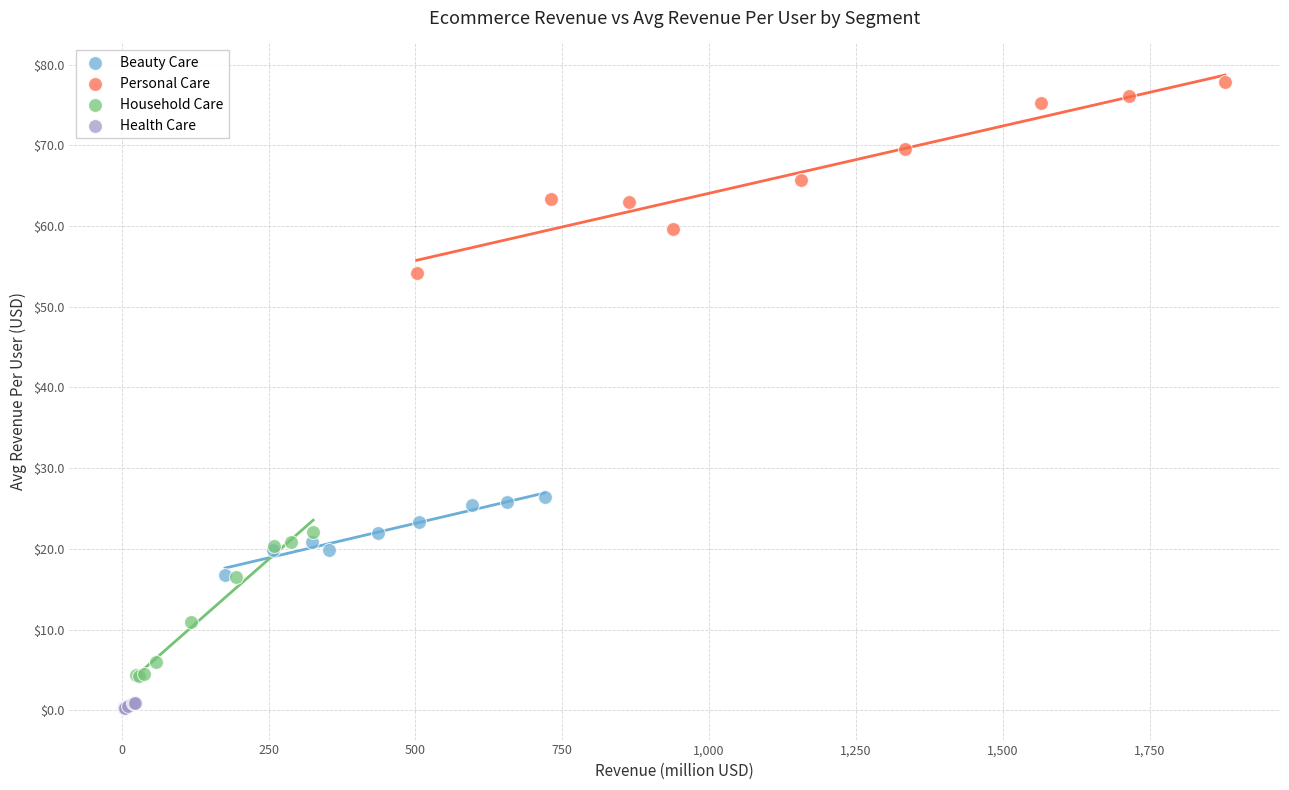

What are all the series names shown in the legend?

Beauty Care, Personal Care, Household Care, Health Care